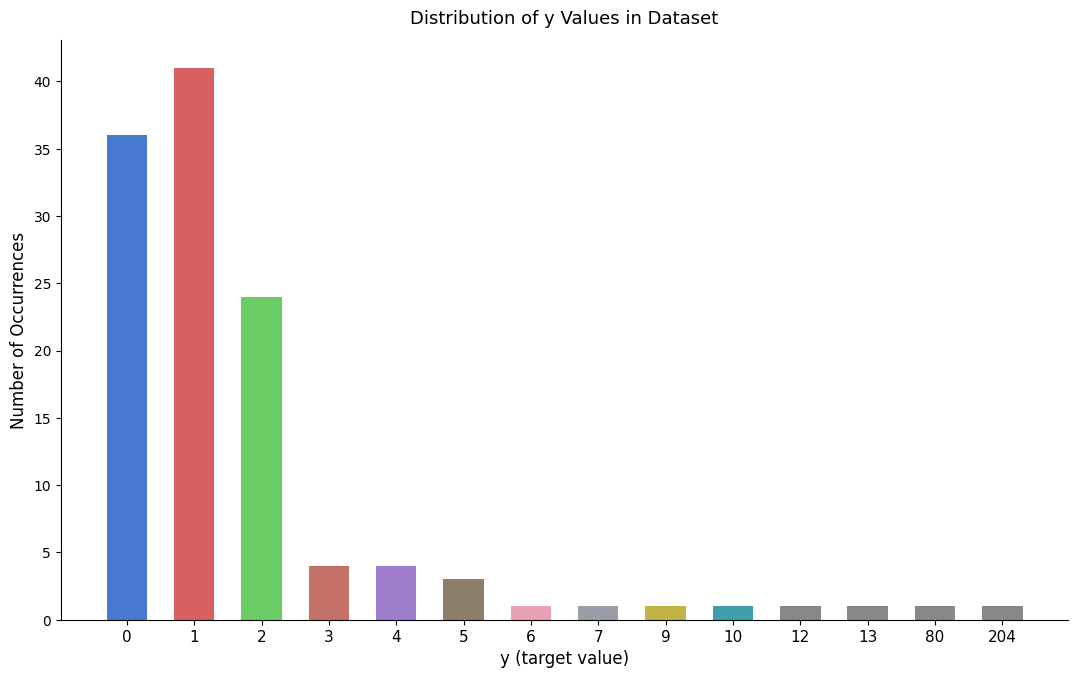

How many bars are there in total?

14